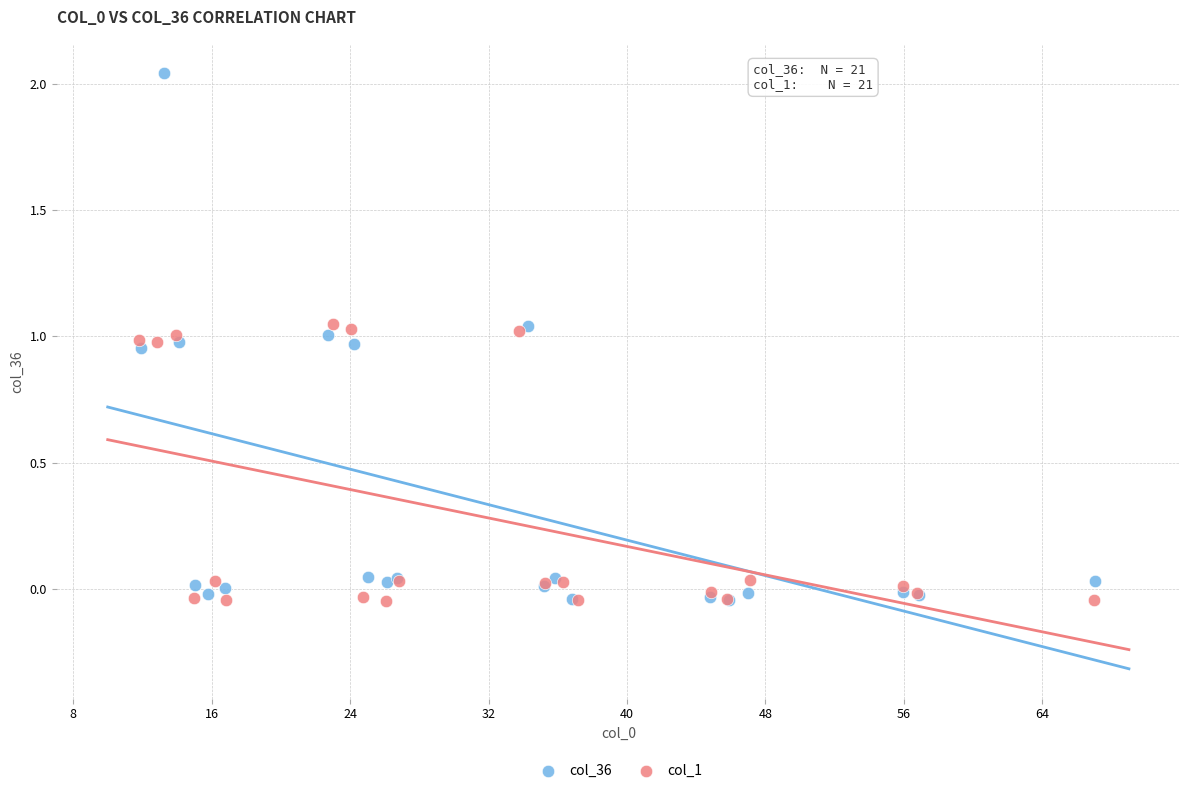

Which series contains the highest Y value?

col_36